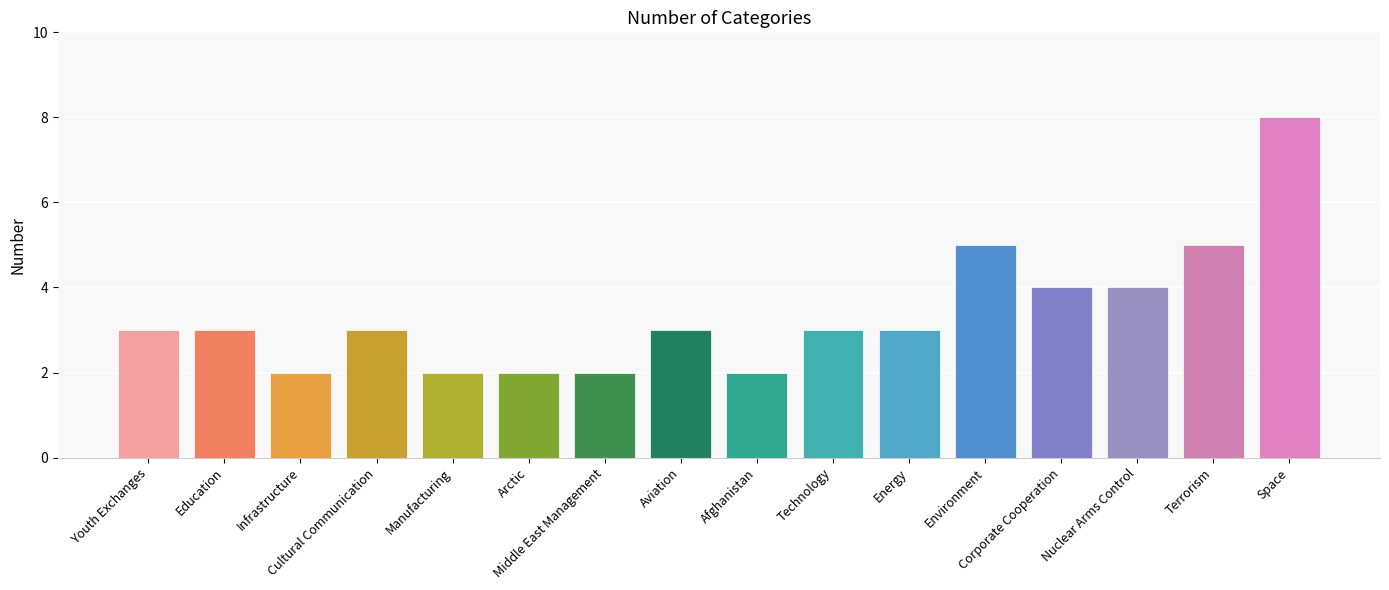

How many data points are less than 3?

5